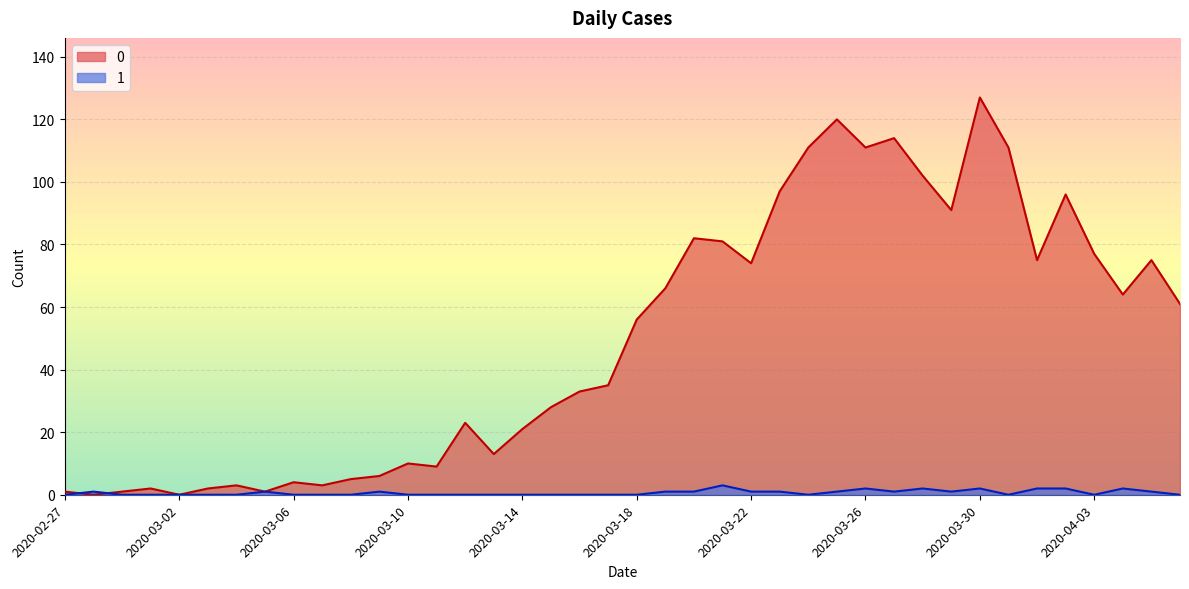

Reading left to right, extract all data points from this chart.

0: 1	0	1	2	0	2	3	1	4	3	5	6	10	9	23	13	21	28	33	35	56	66	82	81	74	97	111	120	111	114	102	91	127	111	75	96	77	64	75	61
1: 0	1	0	0	0	0	0	1	0	0	0	1	0	0	0	0	0	0	0	0	0	1	1	3	1	1	0	1	2	1	2	1	2	0	2	2	0	2	1	0